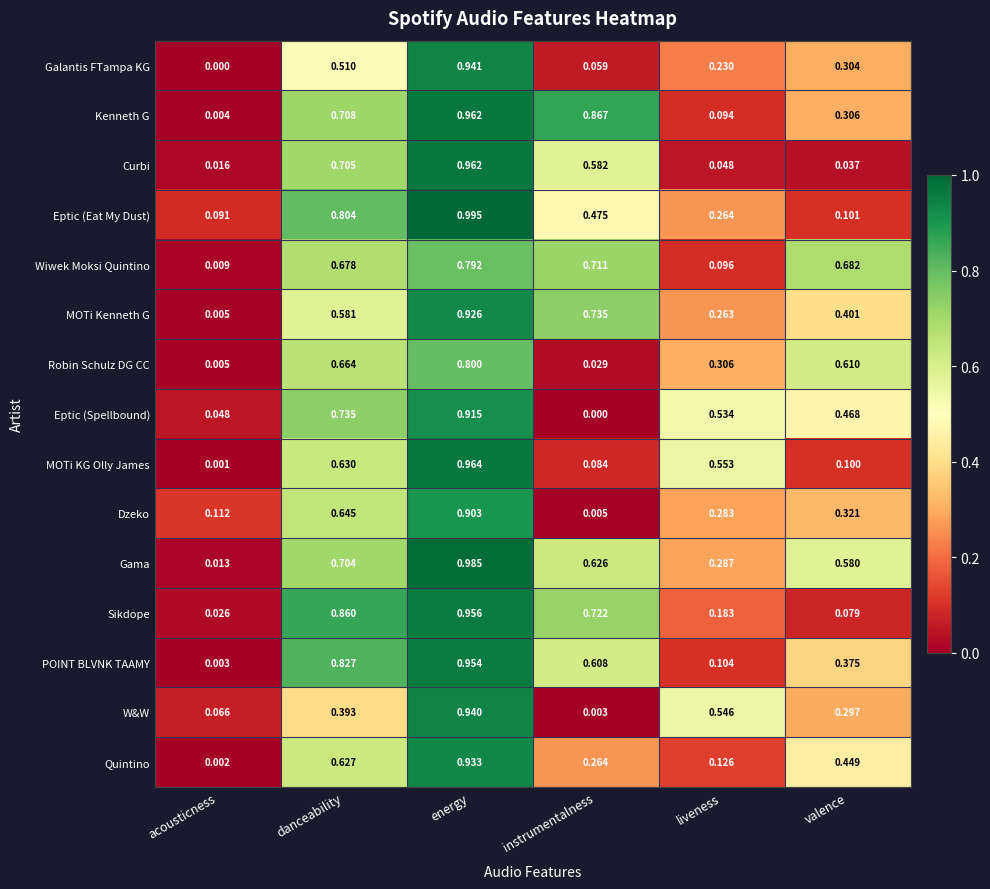

At which label is Kenneth G closest to 0?

acousticness